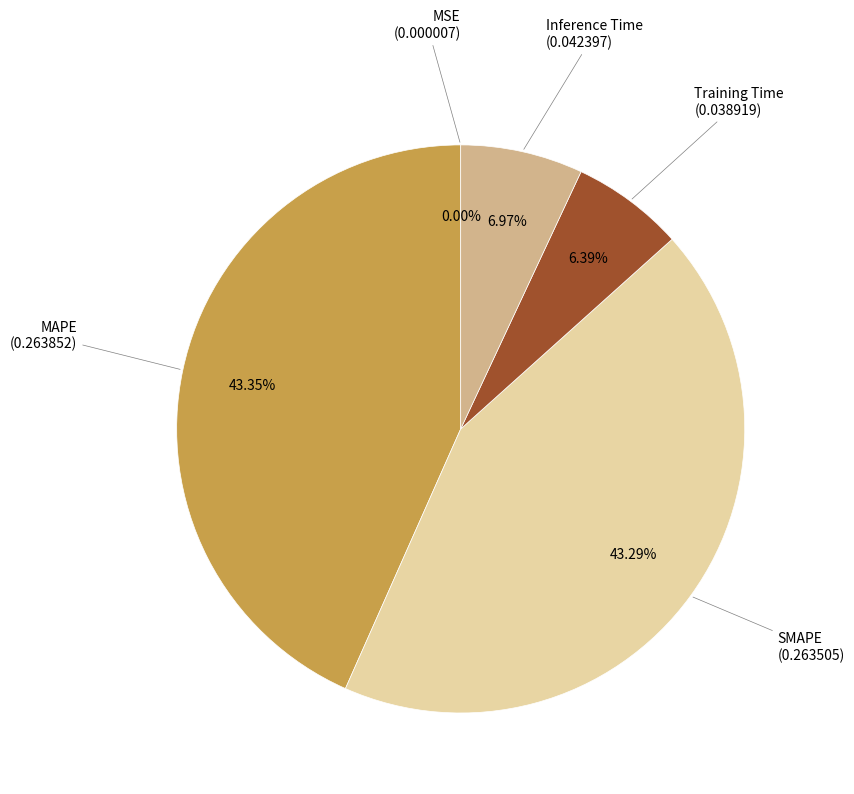

To the nearest percent, what is the average slice percentage?

20%